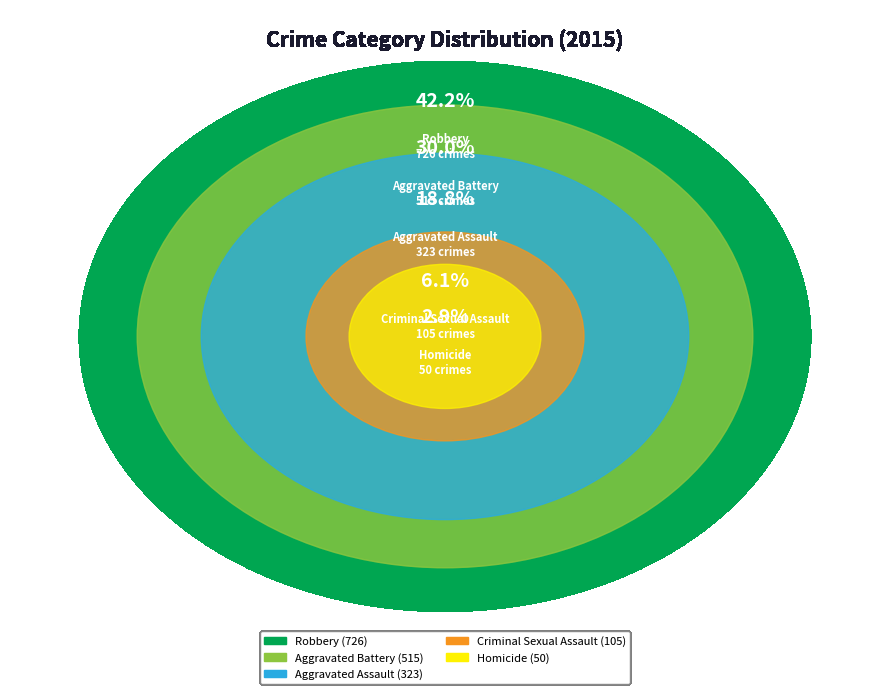

Which has a higher value, Criminal Sexual Assault or Homicide?

Criminal Sexual Assault